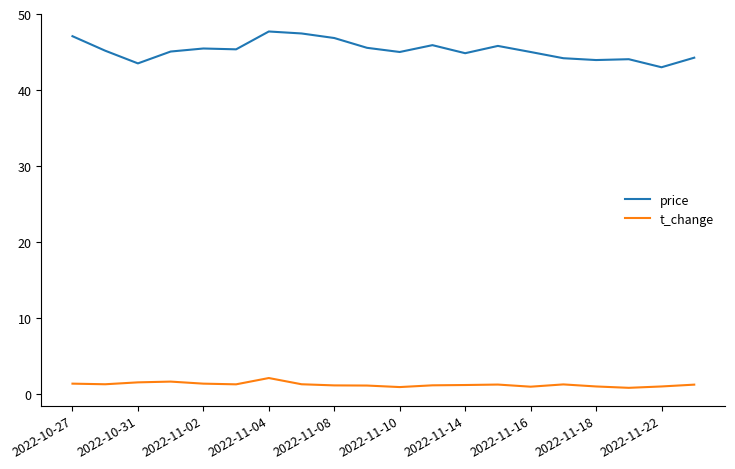

What is the maximum value shown in the chart?

47.7